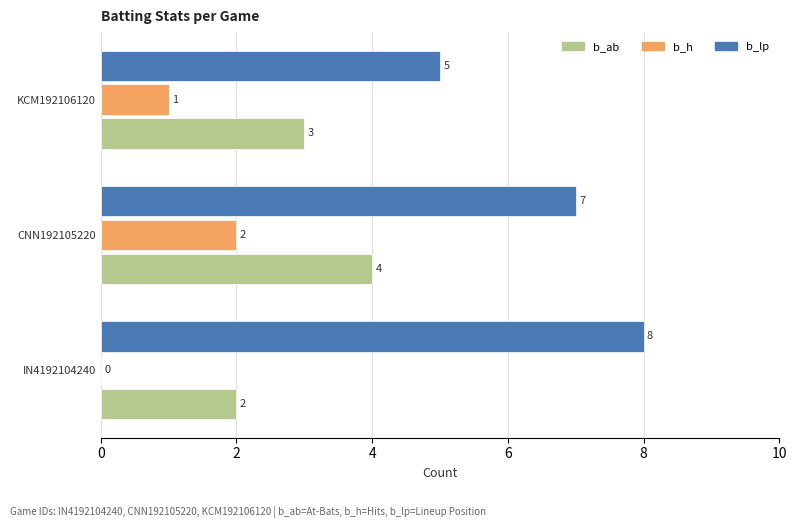

True or false: b_lp has a value of 8 at IN4192104240.

True